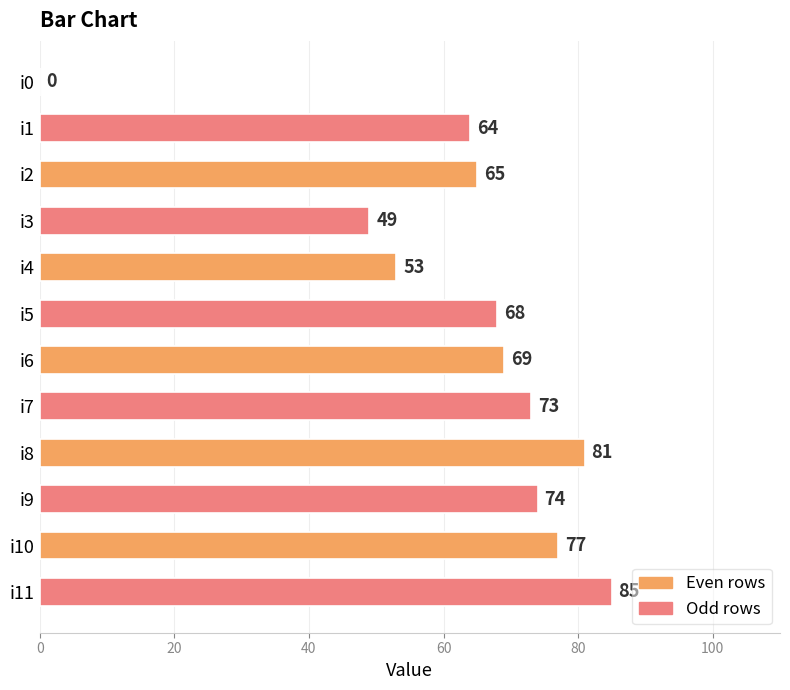

At which label is the value closest to 42?

i3